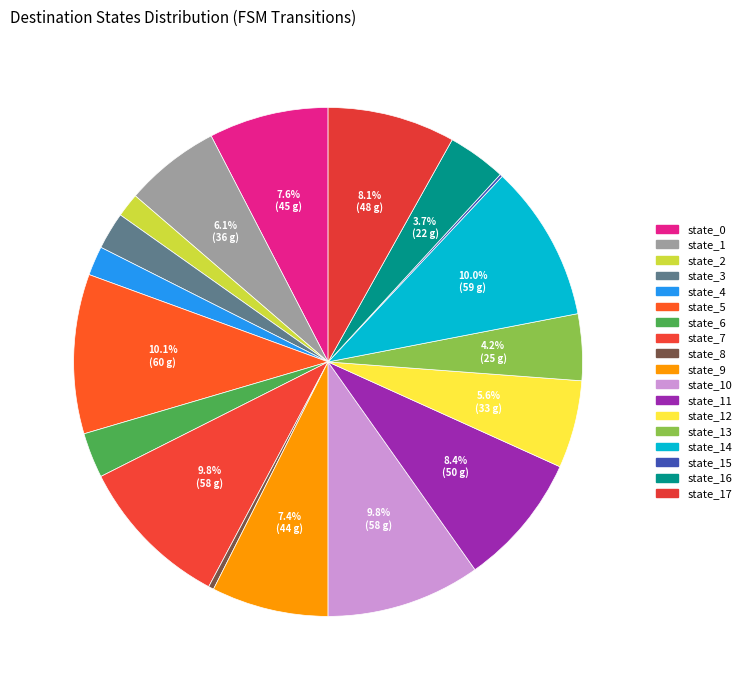

How many segments does this pie chart have?

18